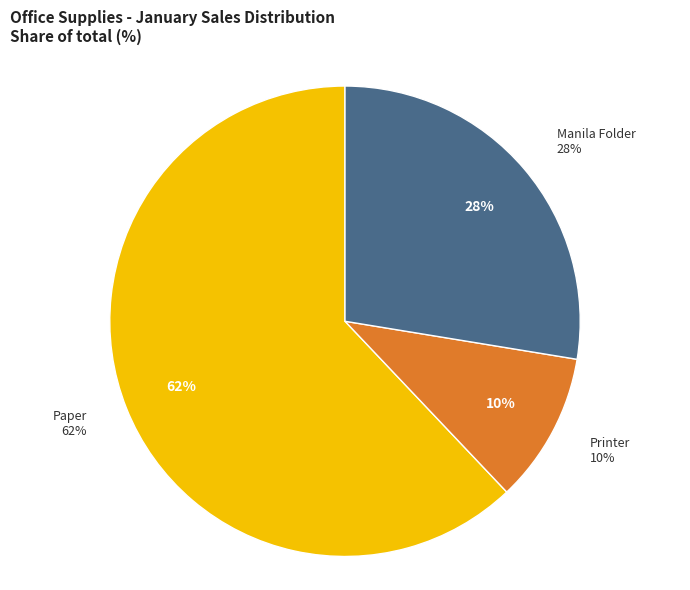

What is the largest slice in the pie chart?

Paper